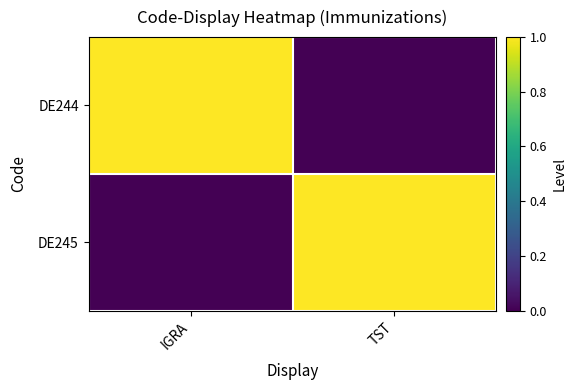

Between IGRA and TST, which series saw the biggest shift?

DE244